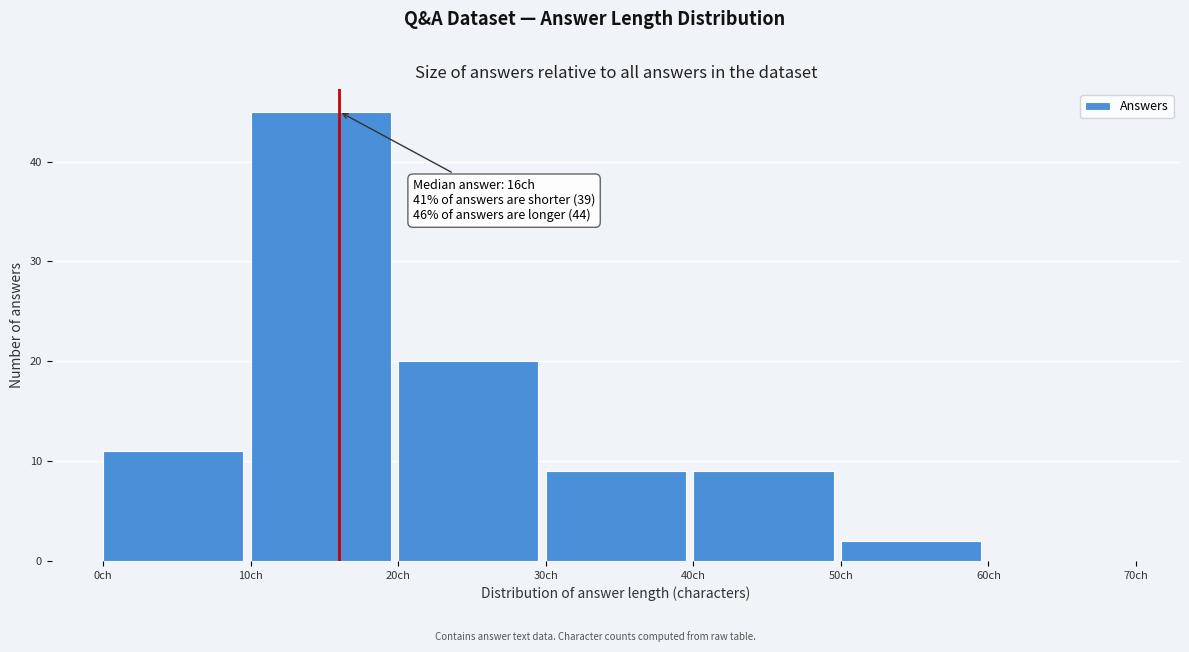

Which range on the x-axis has the tallest bar?

10 to 20